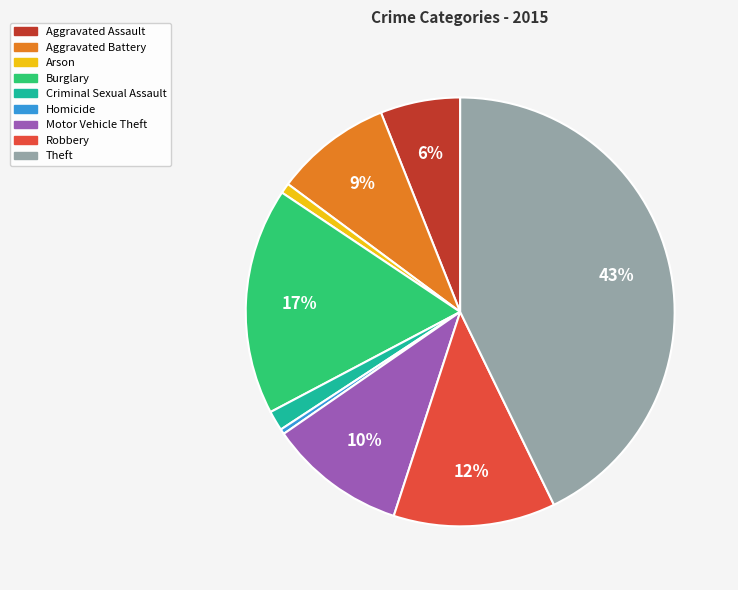

To the nearest percent, what portion does Aggravated Battery represent?

9%